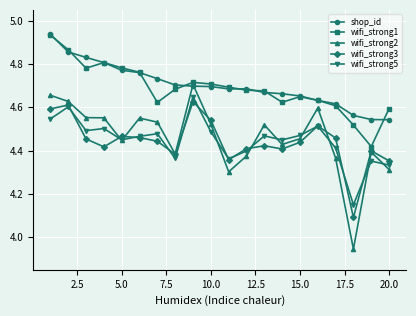

At how many categories does at least one series exceed 4?

20